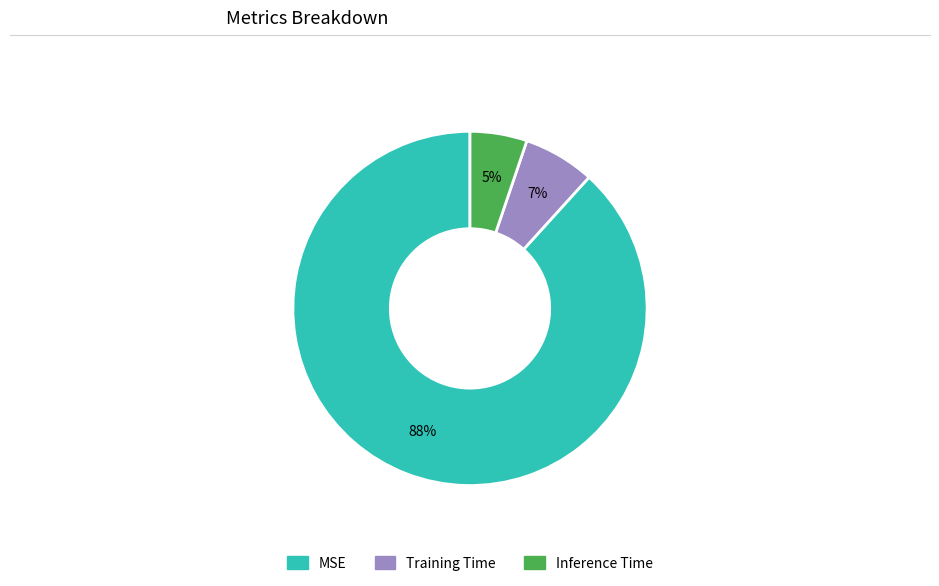

To the nearest percent, what is the average slice percentage?

33%